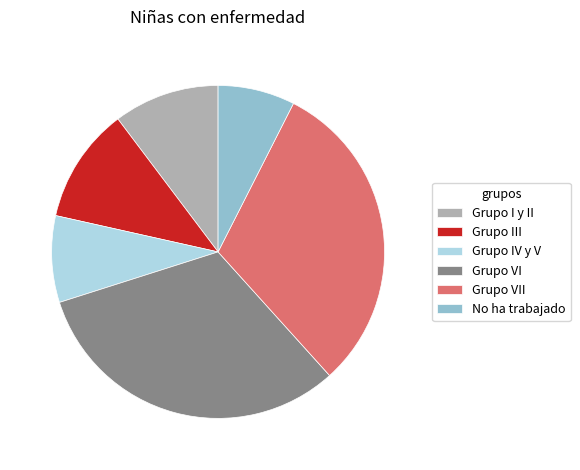

Which slice is the smallest?

No ha trabajado